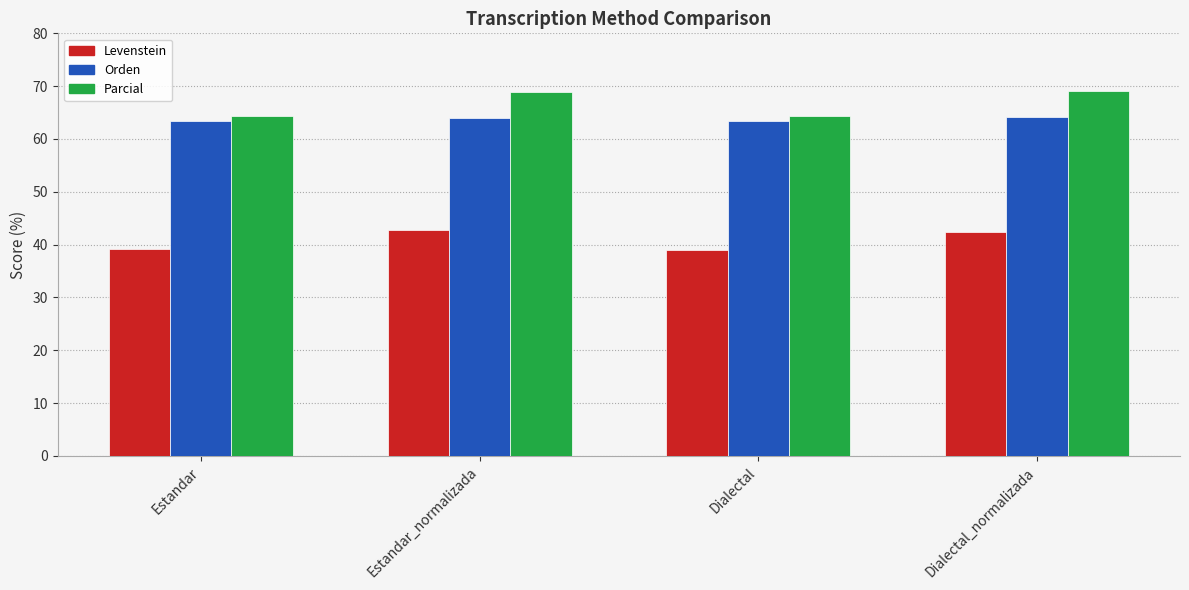

What is the difference between the second highest and second lowest values in the Levenstein series?

3.1